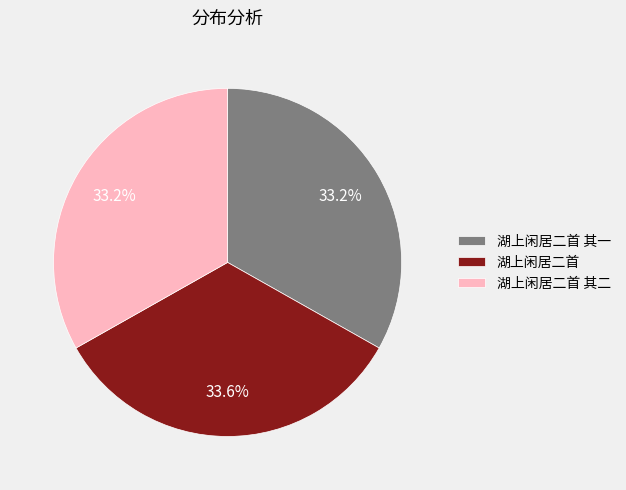

Is there a majority slice in this chart?

No